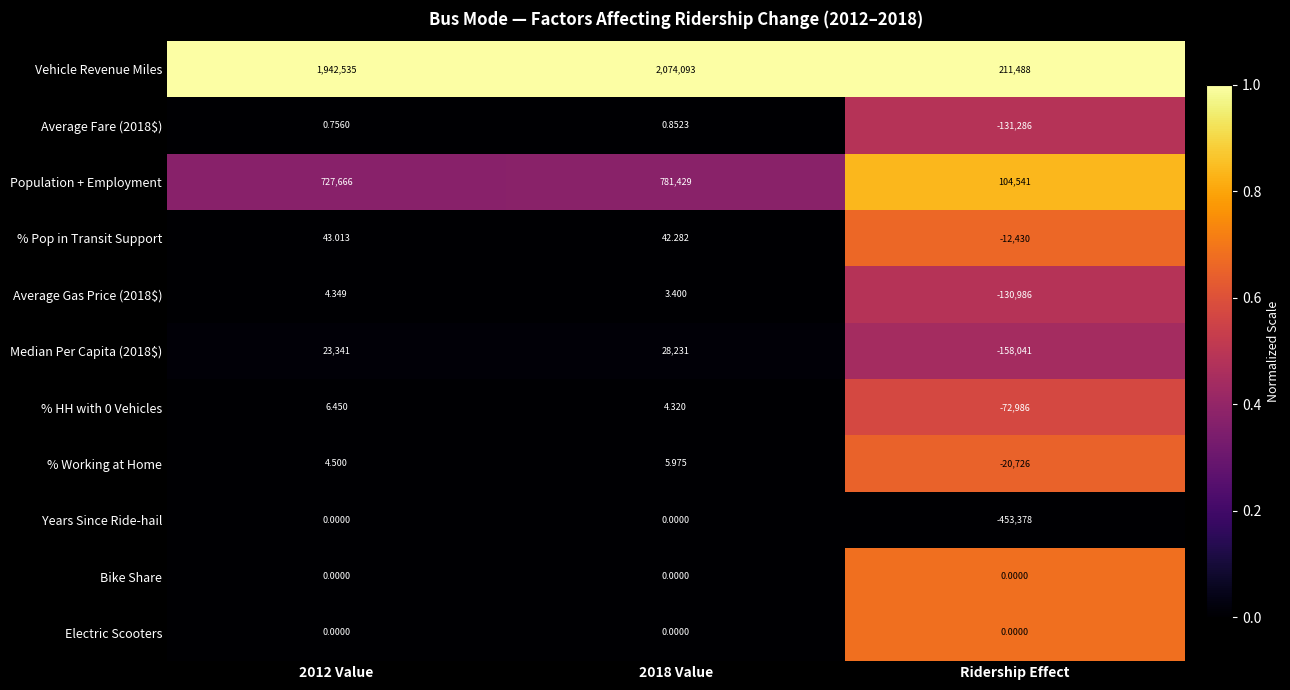

Which category has the lowest value across all series?

Ridership Effect